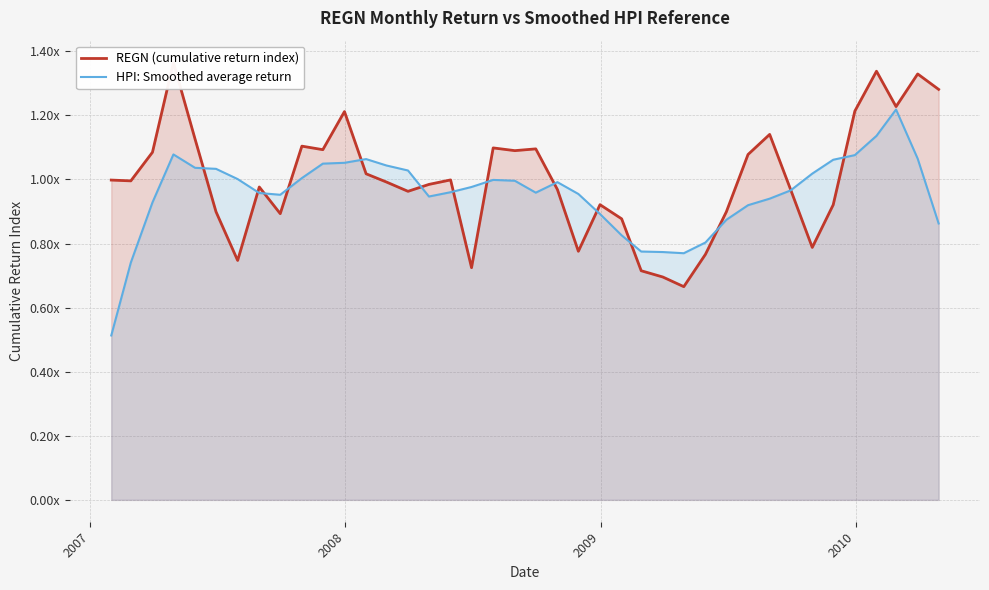

How many data points does each series have?

40